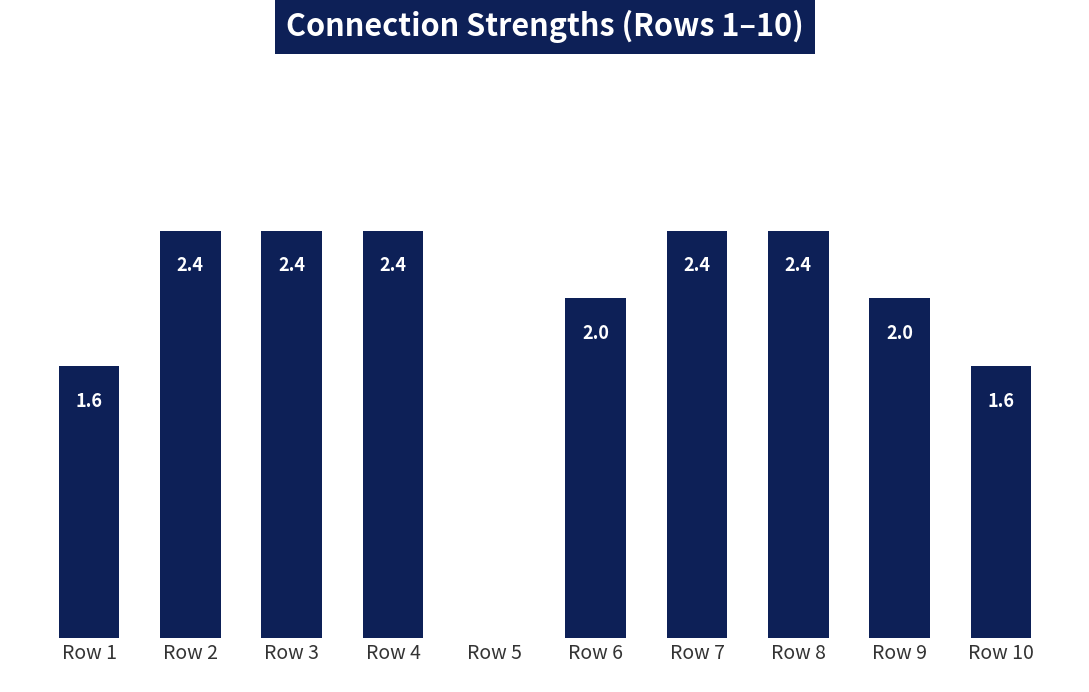

Count the values in the range 1 to 2.

4